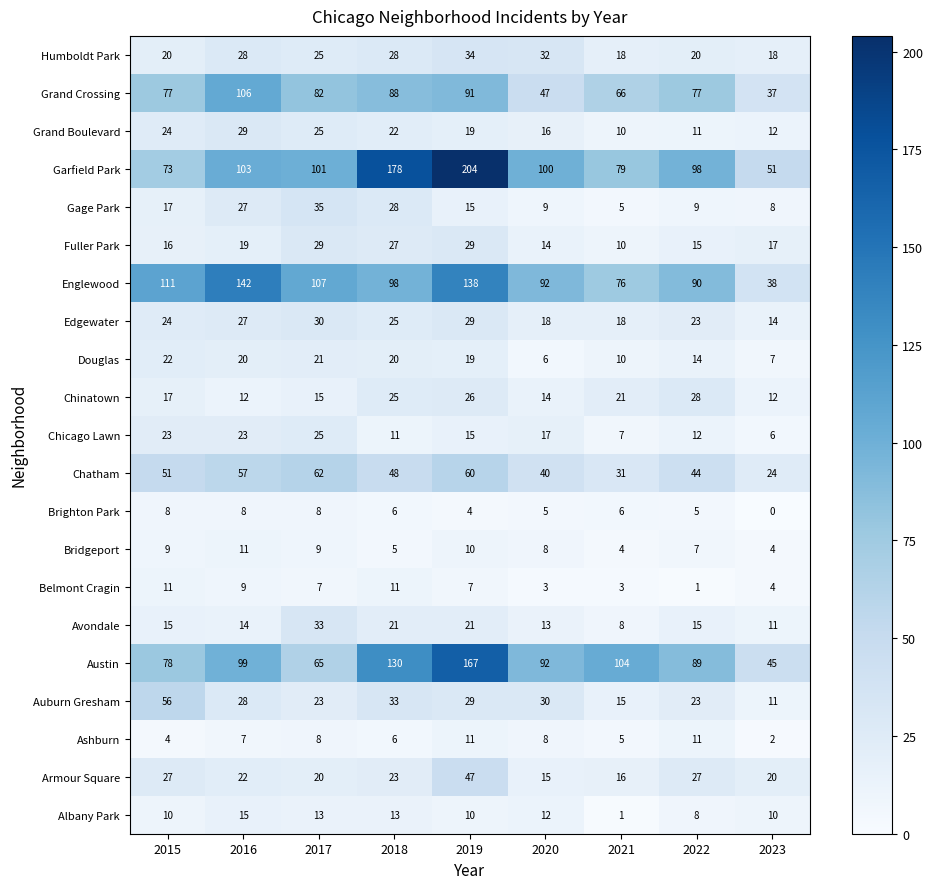

Read the Grand Boulevard value at 2018.

22